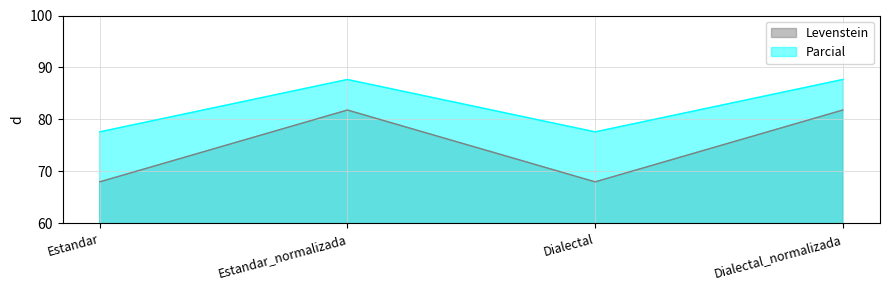

What is the maximum value shown in the chart?

87.7